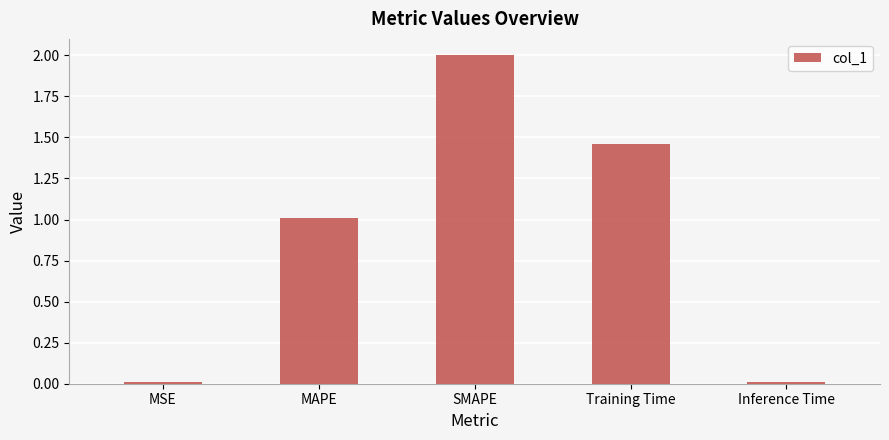

The chart shows a value of 0.5 at SMAPE. True or false?

False